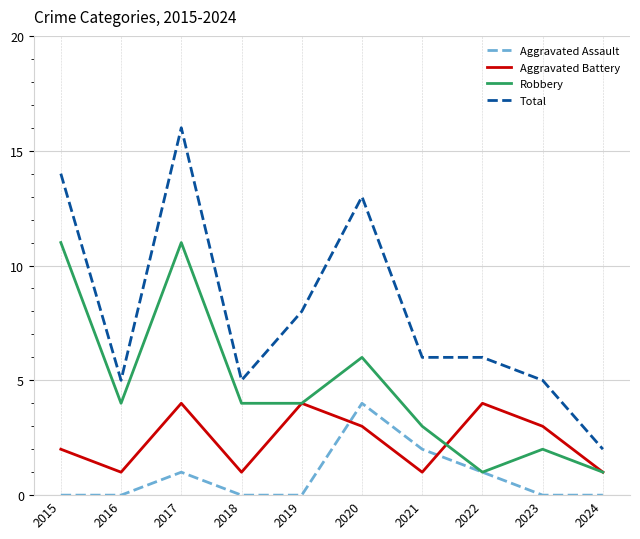

Which category has the highest value in the Total series?

2017